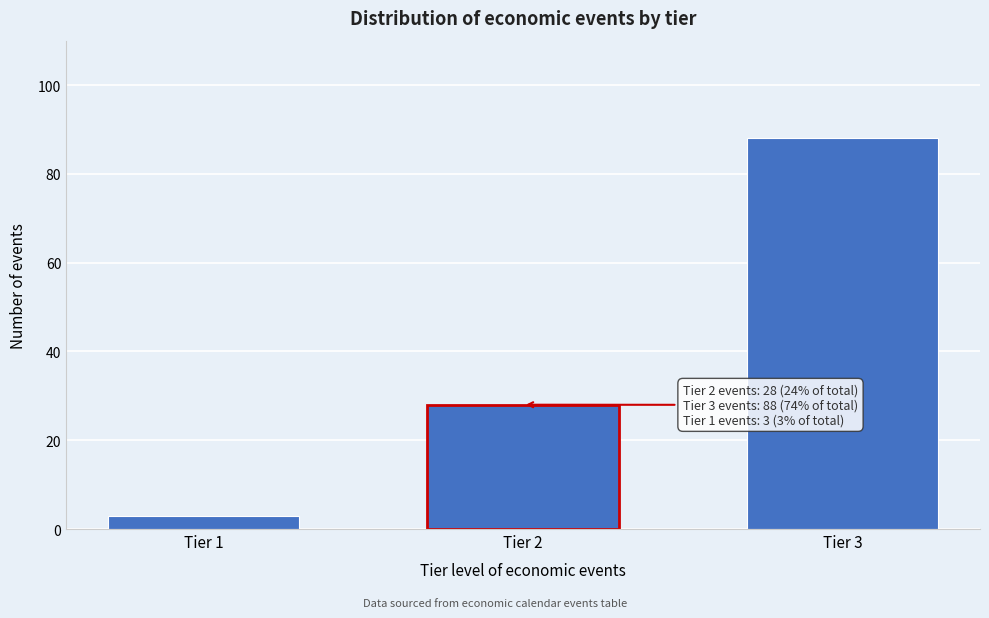

Reading left to right, extract all data points from this chart.

Tier 1=3	Tier 2=28	Tier 3=88